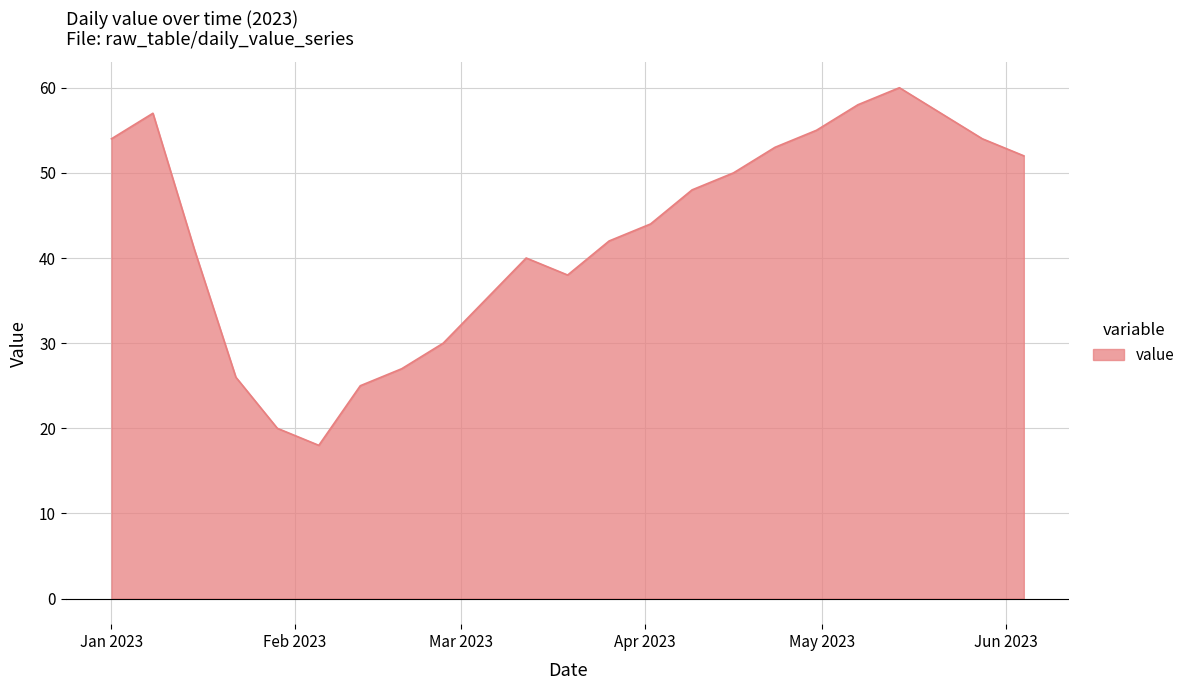

What is the difference between the maximum and minimum values?

42